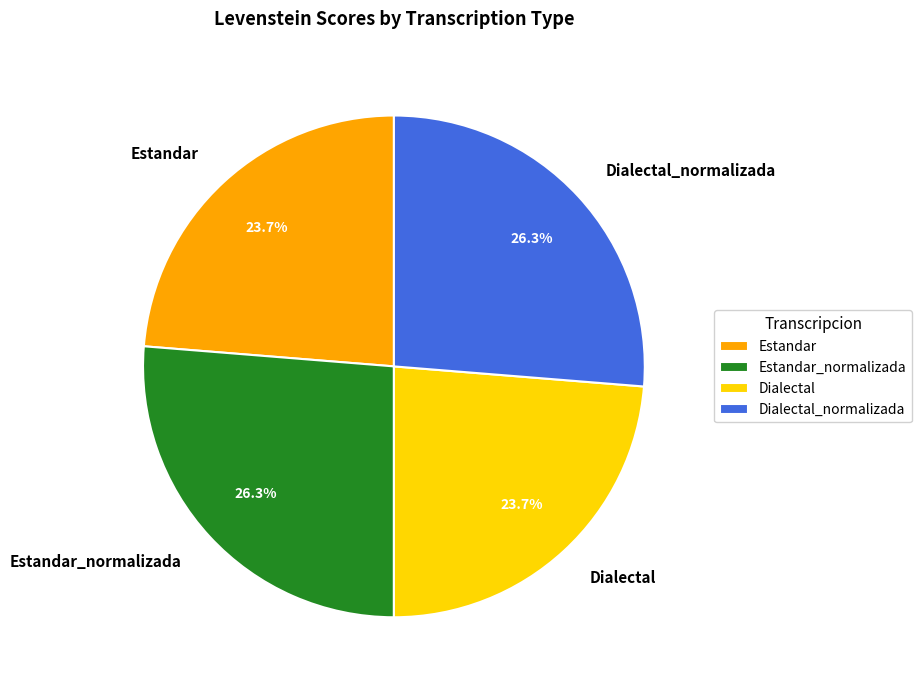

To the nearest percent, what portion does Estandar represent?

24%